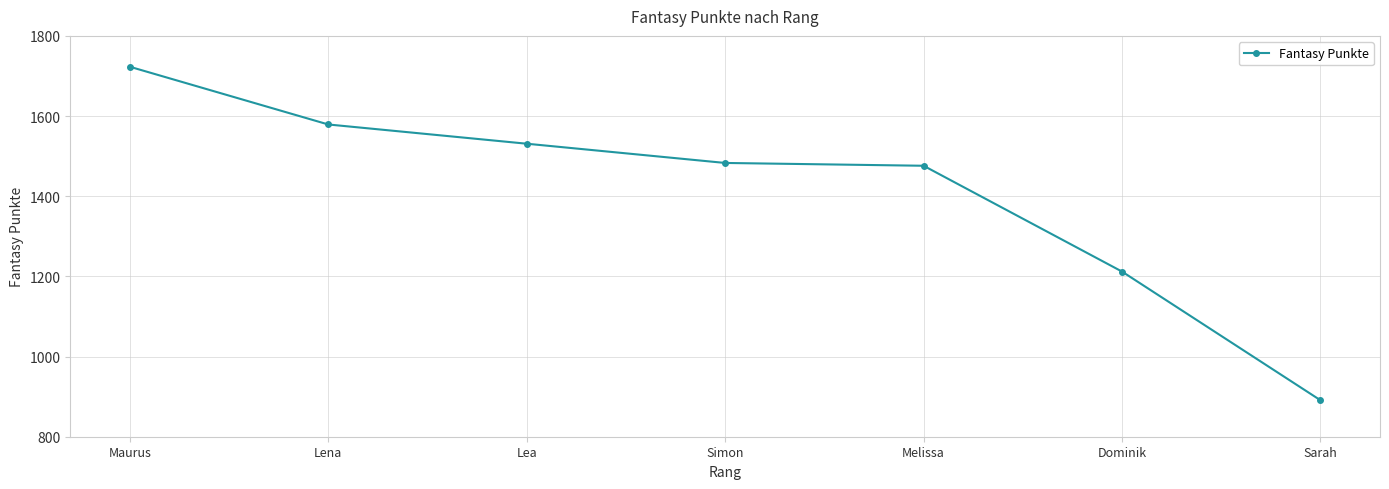

Reading right to left, list all the values displayed in this chart.

891	1212	1476	1483	1531	1579	1723